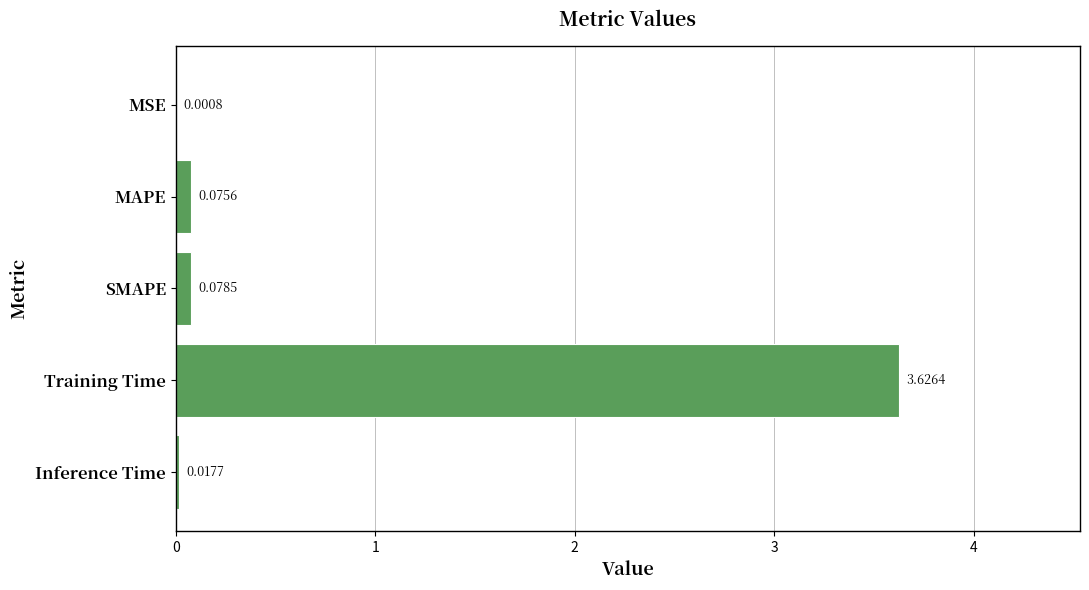

Where is the data nearest to the value 1?

SMAPE